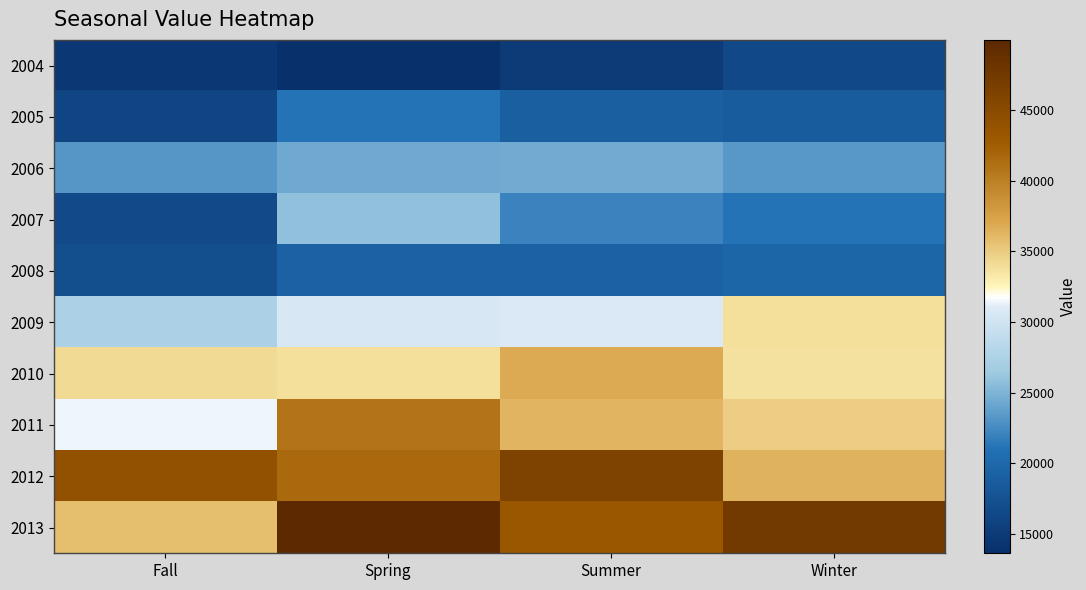

At how many categories does at least one series exceed 30582?

4